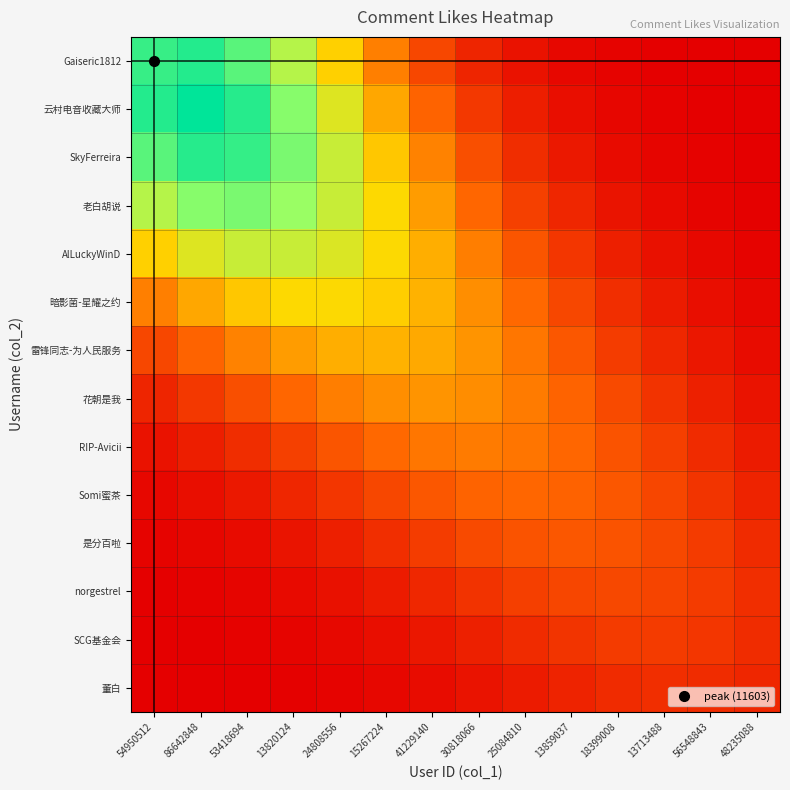

Reading left to right, list all the values displayed in this chart.

Gaiseric1812: 54950512=0.9	86642848=0.9	53418694=0.9	13820124=0.7	24808556=0.5	15267224=0.3	41229140=0.2	30818066=0.1	25084810=0.0	13859037=0.0	18399008=0.0	13713488=0.0	56548843=0.0	48235088=0.0
云村电音收藏大师: 54950512=0.9	86642848=1.0	53418694=0.9	13820124=0.8	24808556=0.6	15267224=0.4	41229140=0.2	30818066=0.1	25084810=0.1	13859037=0.0	18399008=0.0	13713488=0.0	56548843=0.0	48235088=0.0
SkyFerreira: 54950512=0.9	86642848=0.9	53418694=0.9	13820124=0.8	24808556=0.6	15267224=0.5	41229140=0.3	30818066=0.2	25084810=0.1	13859037=0.1	18399008=0.0	13713488=0.0	56548843=0.0	48235088=0.0
老白胡说: 54950512=0.7	86642848=0.8	53418694=0.8	13820124=0.7	24808556=0.6	15267224=0.5	41229140=0.4	30818066=0.3	25084810=0.2	13859037=0.1	18399008=0.1	13713488=0.0	56548843=0.0	48235088=0.0
AlLuckyWinD: 54950512=0.5	86642848=0.6	53418694=0.6	13820124=0.6	24808556=0.6	15267224=0.5	41229140=0.4	30818066=0.3	25084810=0.2	13859037=0.1	18399008=0.1	13713488=0.0	56548843=0.0	48235088=0.0
暗影菌-星耀之约: 54950512=0.3	86642848=0.4	53418694=0.5	13820124=0.5	24808556=0.5	15267224=0.5	41229140=0.4	30818066=0.3	25084810=0.3	13859037=0.2	18399008=0.1	13713488=0.1	56548843=0.0	48235088=0.0
雷锋同志-为人民服务: 54950512=0.2	86642848=0.2	53418694=0.3	13820124=0.4	24808556=0.4	15267224=0.4	41229140=0.4	30818066=0.4	25084810=0.3	13859037=0.2	18399008=0.2	13713488=0.1	56548843=0.1	48235088=0.0
花朝是我: 54950512=0.1	86642848=0.1	53418694=0.2	13820124=0.3	24808556=0.3	15267224=0.3	41229140=0.4	30818066=0.3	25084810=0.3	13859037=0.2	18399008=0.2	13713488=0.1	56548843=0.1	48235088=0.0
RIP-Avicii: 54950512=0.0	86642848=0.1	53418694=0.1	13820124=0.2	24808556=0.2	15267224=0.3	41229140=0.3	30818066=0.3	25084810=0.3	13859037=0.3	18399008=0.2	13713488=0.2	56548843=0.1	48235088=0.1
Somi蜜茶: 54950512=0.0	86642848=0.0	53418694=0.1	13820124=0.1	24808556=0.1	15267224=0.2	41229140=0.2	30818066=0.2	25084810=0.3	13859037=0.2	18399008=0.2	13713488=0.2	56548843=0.1	48235088=0.1
是分百啦: 54950512=0.0	86642848=0.0	53418694=0.0	13820124=0.1	24808556=0.1	15267224=0.1	41229140=0.2	30818066=0.2	25084810=0.2	13859037=0.2	18399008=0.2	13713488=0.2	56548843=0.1	48235088=0.1
norgestrel: 54950512=0.0	86642848=0.0	53418694=0.0	13820124=0.0	24808556=0.0	15267224=0.1	41229140=0.1	30818066=0.1	25084810=0.2	13859037=0.2	18399008=0.2	13713488=0.2	56548843=0.1	48235088=0.1
SCG基金会: 54950512=0.0	86642848=0.0	53418694=0.0	13820124=0.0	24808556=0.0	15267224=0.0	41229140=0.1	30818066=0.1	25084810=0.1	13859037=0.1	18399008=0.1	13713488=0.1	56548843=0.1	48235088=0.1
董白: 54950512=0.0	86642848=0.0	53418694=0.0	13820124=0.0	24808556=0.0	15267224=0.0	41229140=0.0	30818066=0.0	25084810=0.1	13859037=0.1	18399008=0.1	13713488=0.1	56548843=0.1	48235088=0.1